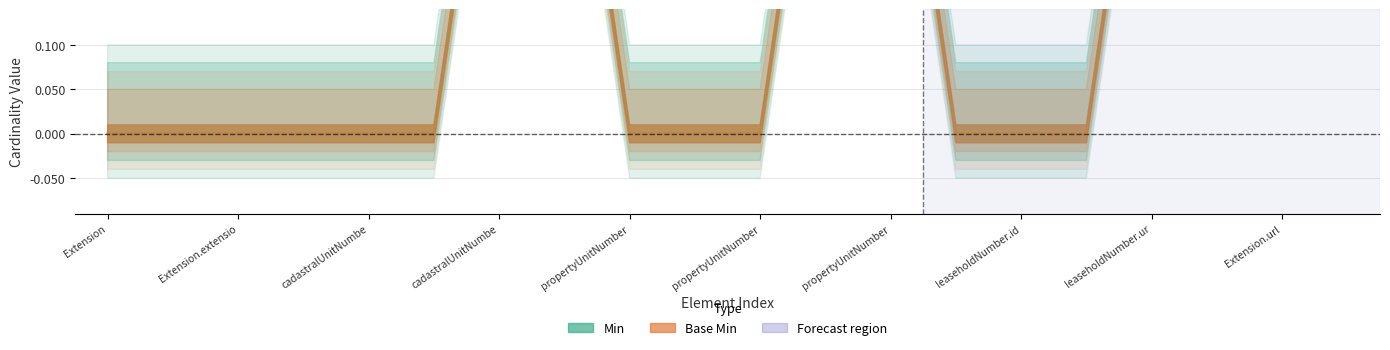

Is it true that Min equals 0 at Extension.extension:cadastralUnitNumber.value[x]?

False